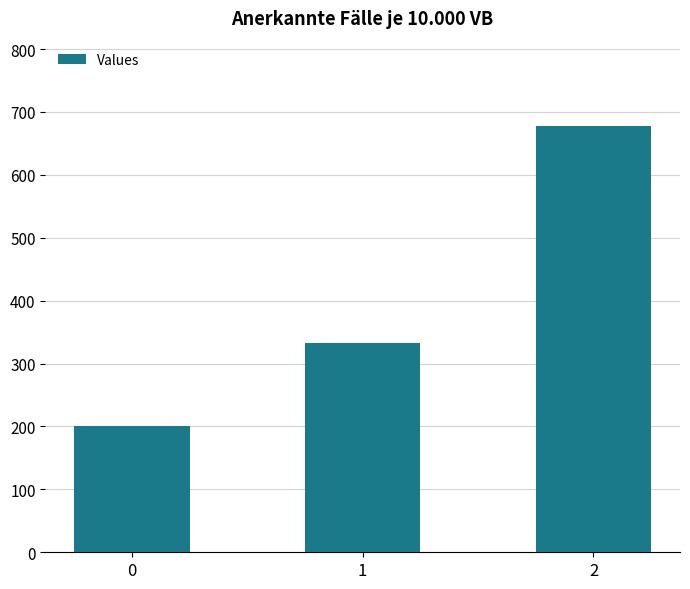

What is the ratio of the value at 1 to the value at 0?

1.7